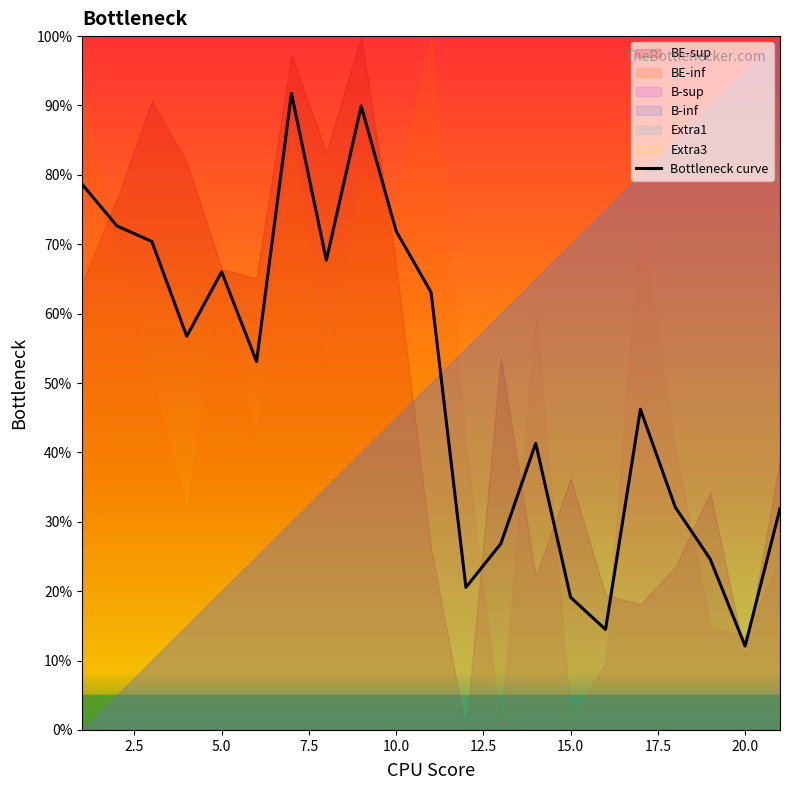

What is the minimum value for Bottleneck curve?

12.1